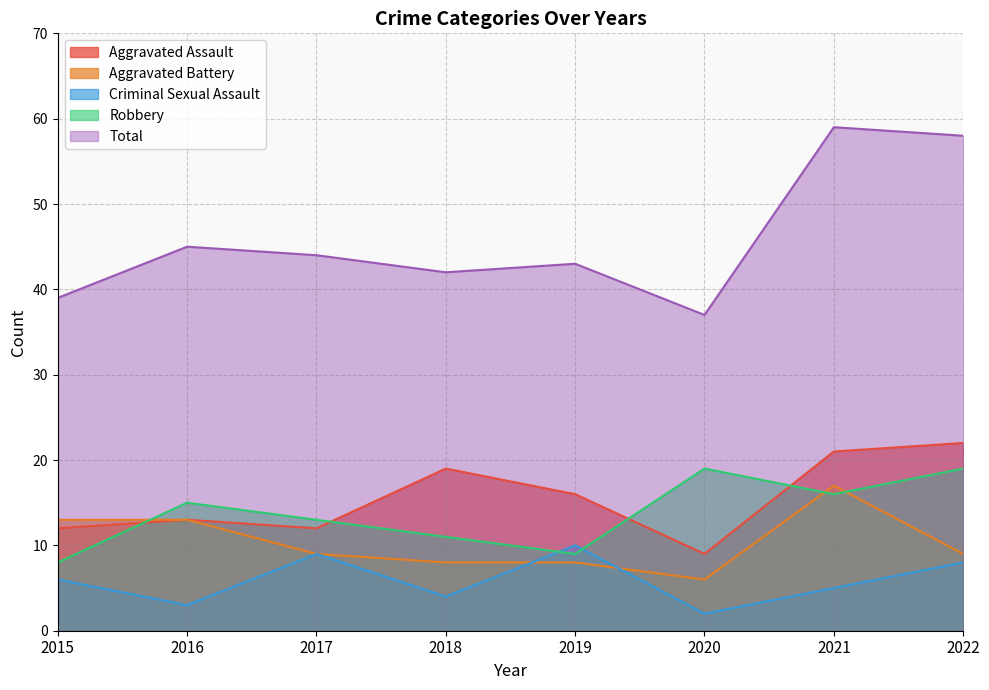

Reading left to right, what are all the values shown in this chart?

Aggravated Assault: 2015=12	2016=13	2017=12	2018=19	2019=16	2020=9	2021=21	2022=22
Aggravated Battery: 2015=13	2016=13	2017=9	2018=8	2019=8	2020=6	2021=17	2022=9
Criminal Sexual Assault: 2015=6	2016=3	2017=9	2018=4	2019=10	2020=2	2021=5	2022=8
Robbery: 2015=8	2016=15	2017=13	2018=11	2019=9	2020=19	2021=16	2022=19
Total: 2015=39	2016=45	2017=44	2018=42	2019=43	2020=37	2021=59	2022=58